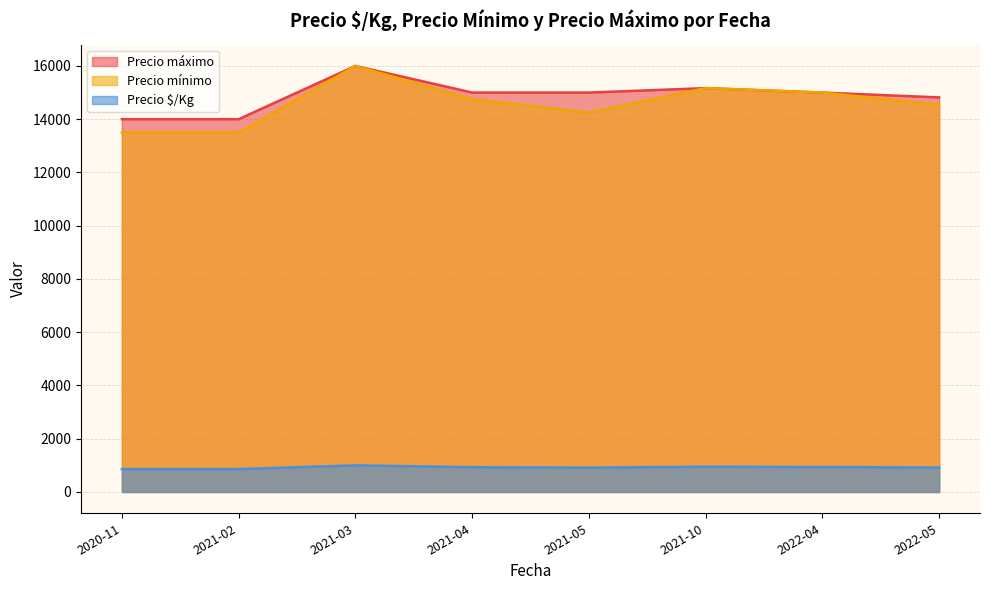

True or false: Precio $/Kg and Precio máximo cross at least once.

False